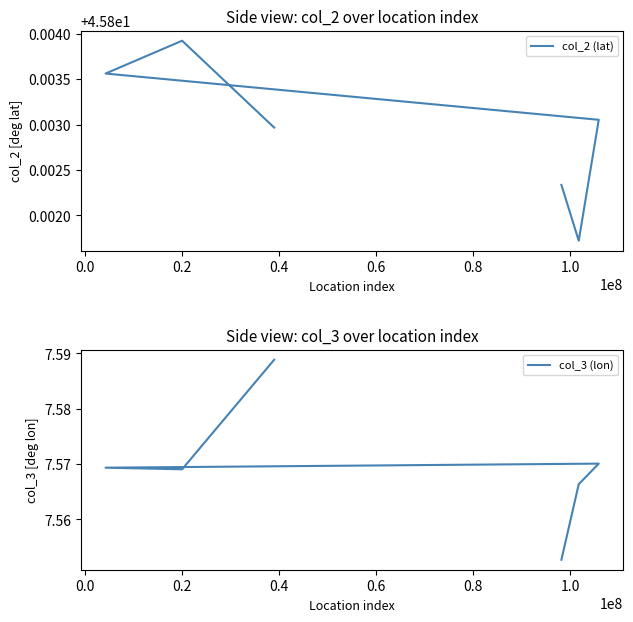

True or false: col_2 (lat) and col_3 (lon) cross at least once.

False